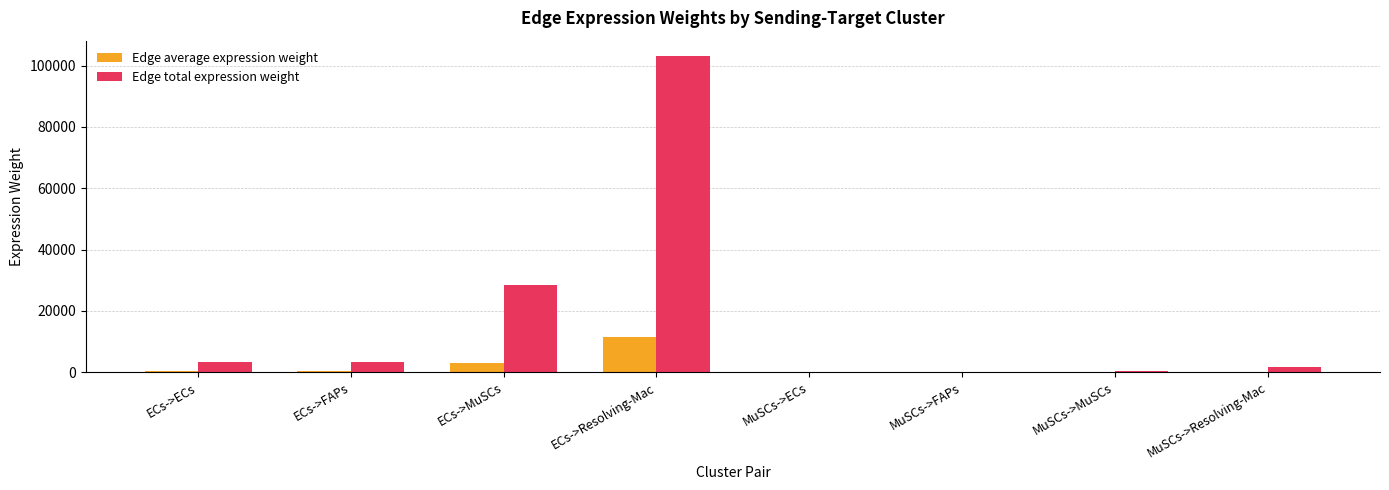

The Edge total expression weight series shows 49223.3 at ECs->Resolving-Mac. True or false?

False